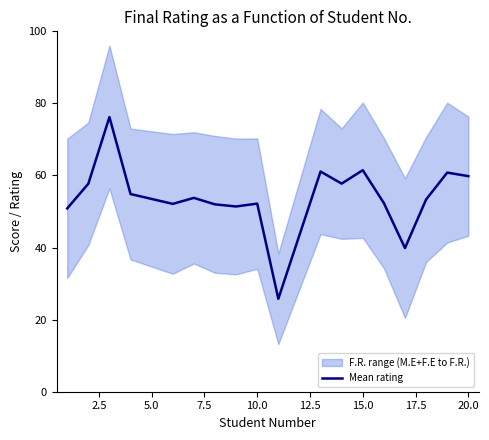

What is the lowest value of the Mean rating series?

25.8